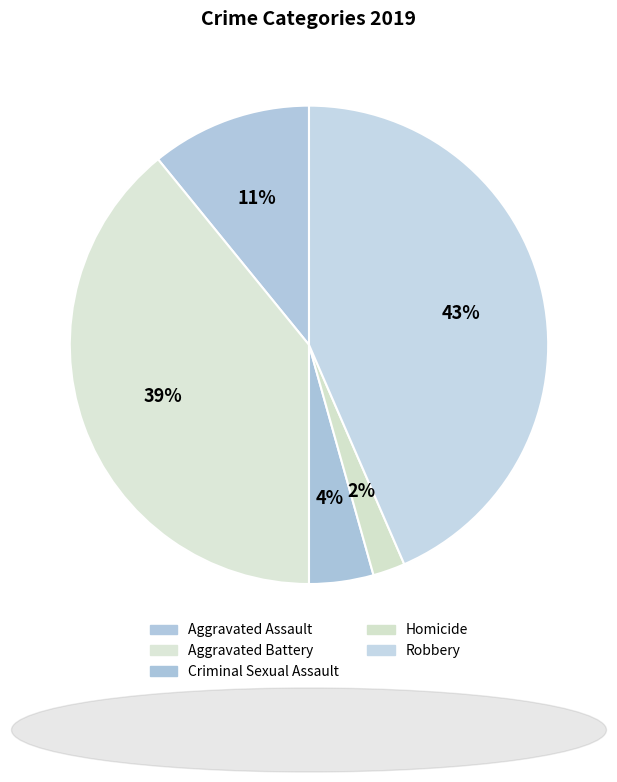

Is it true that Aggravated Battery is 46% of the pie?

False